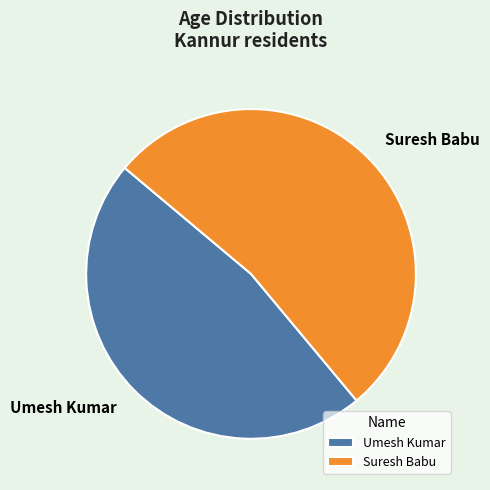

Between Suresh Babu and Umesh Kumar, which is larger?

Suresh Babu